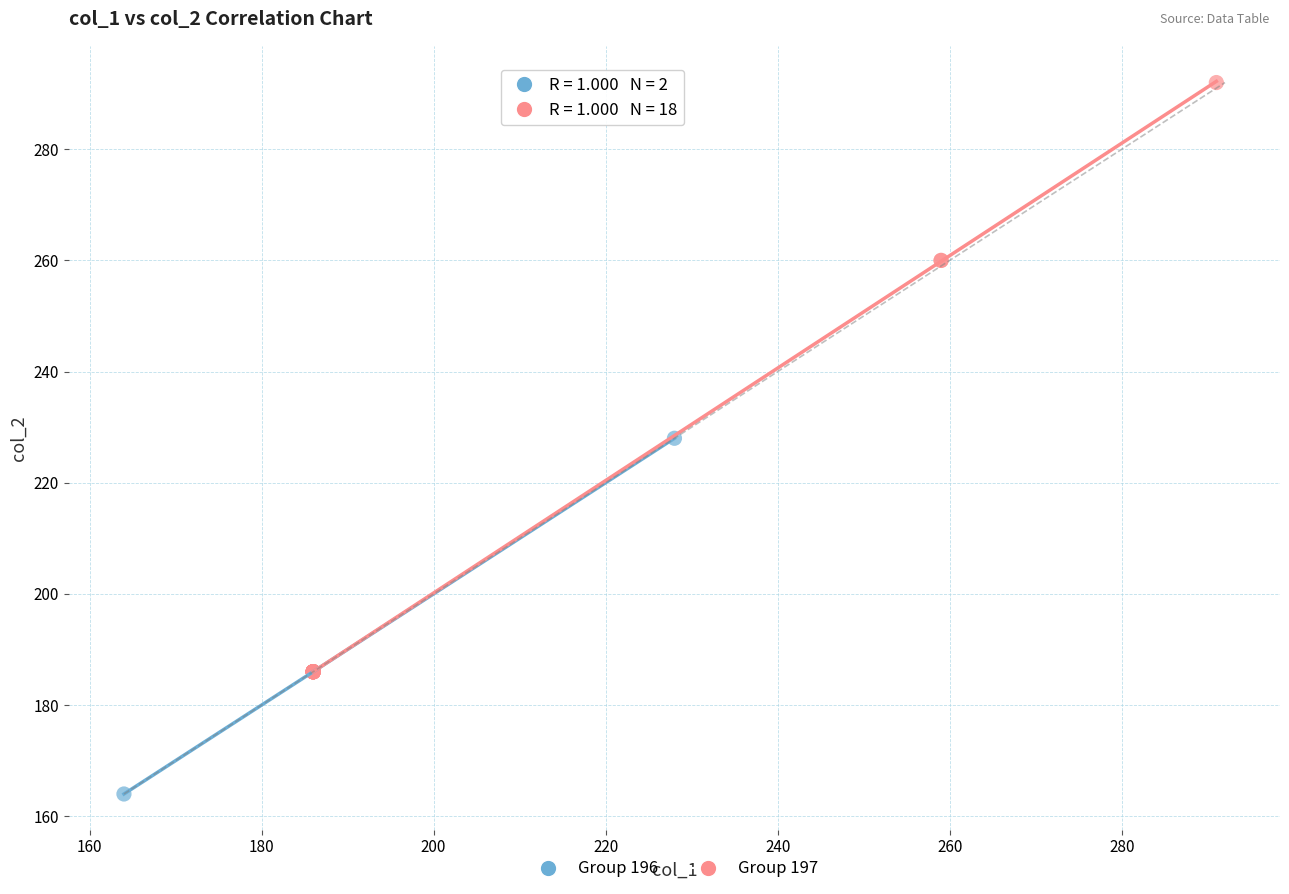

Which series contains the highest Y value?

Group 197